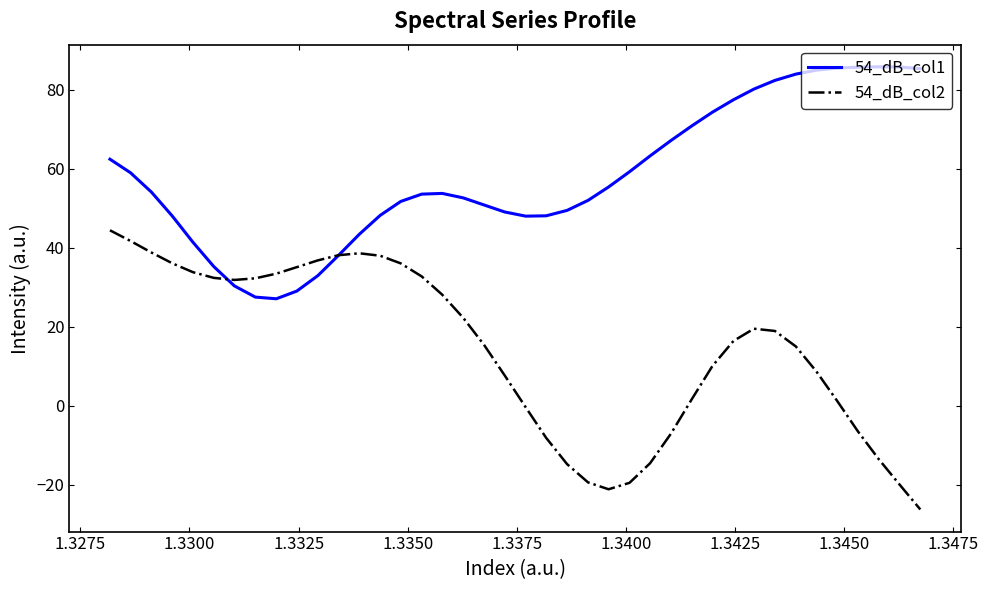

True or false: 54_dB_col2 and 54_dB_col1 cross at least once.

True